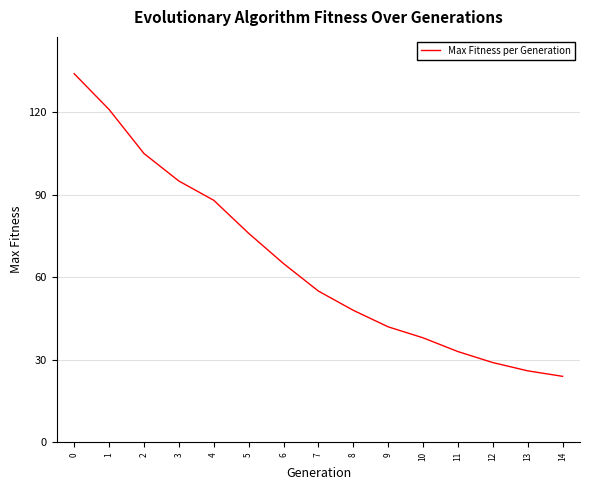

The chart shows a value of 45 at 11. True or false?

False